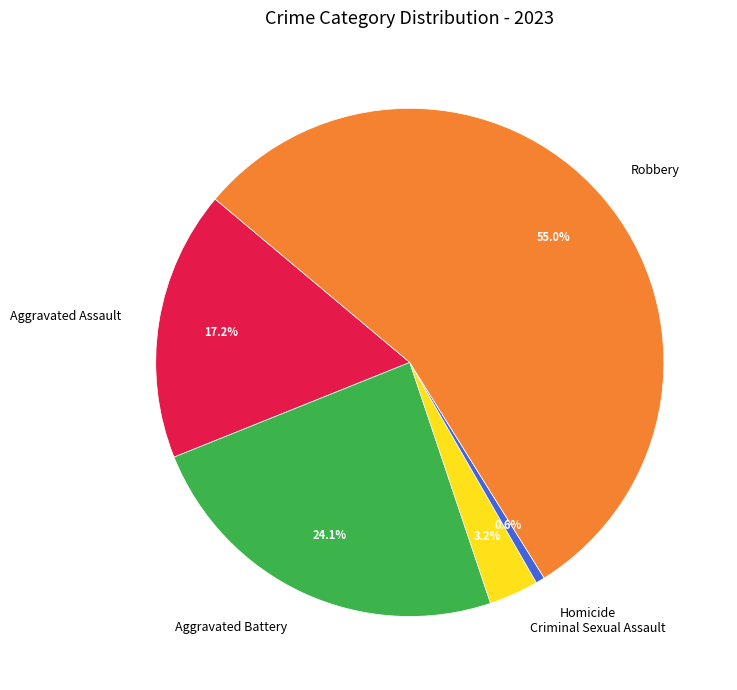

How many segments does this pie chart have?

5